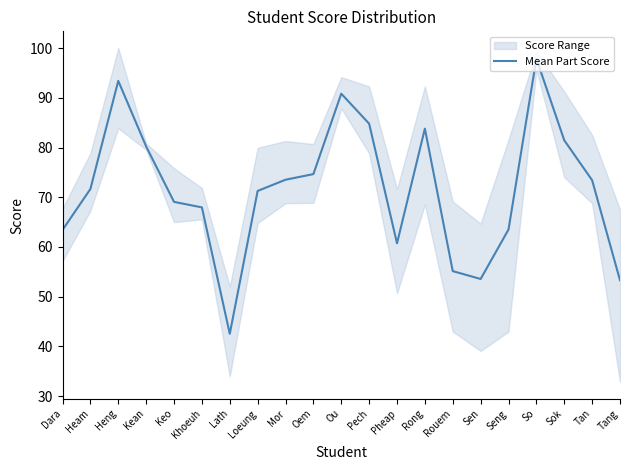

What is the label of the 4th point from the right?

So